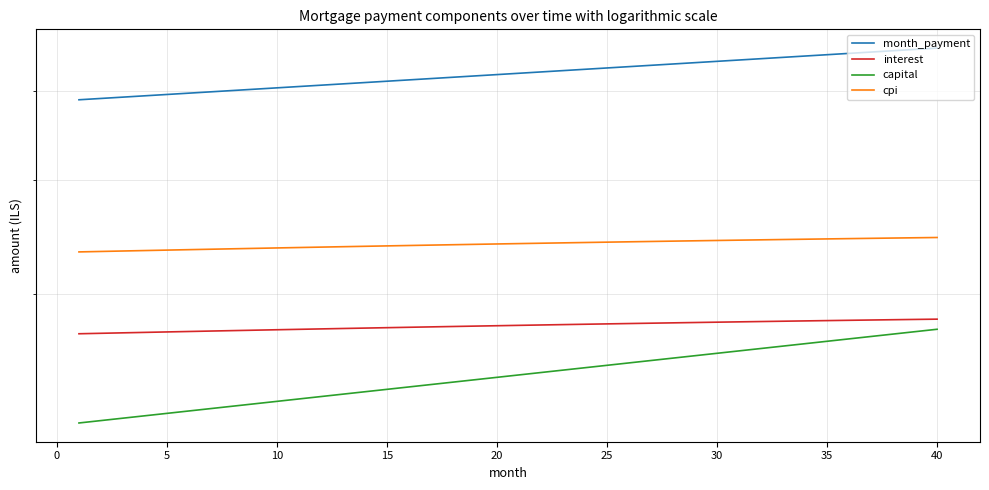

What is the sum of all capital values?

97964.5